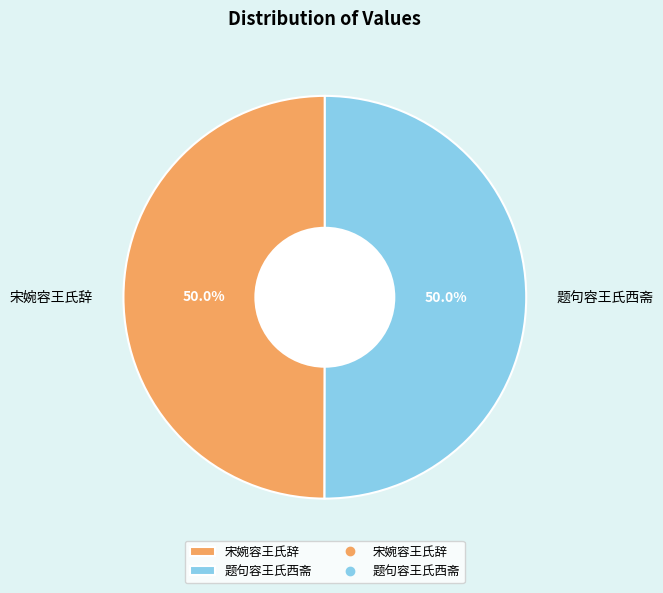

Combined, do 题句容王氏西斋 and 宋婉容王氏辞 account for over 50%?

Yes